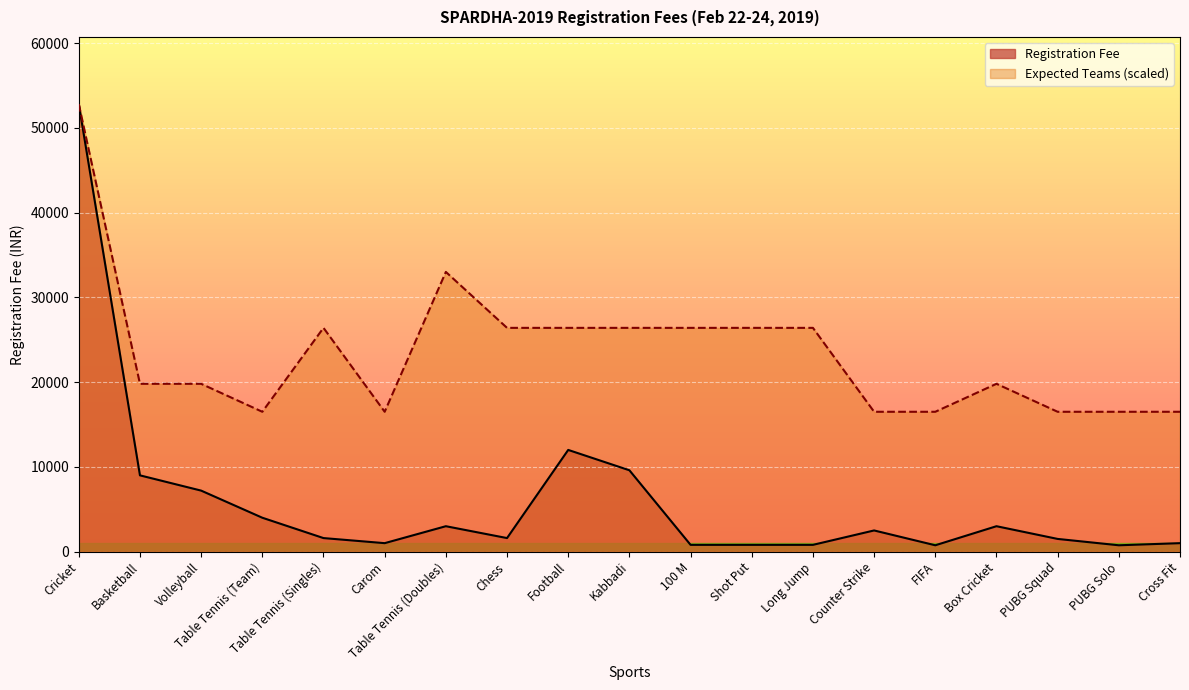

What is the sum of all Expected Teams values?

445500